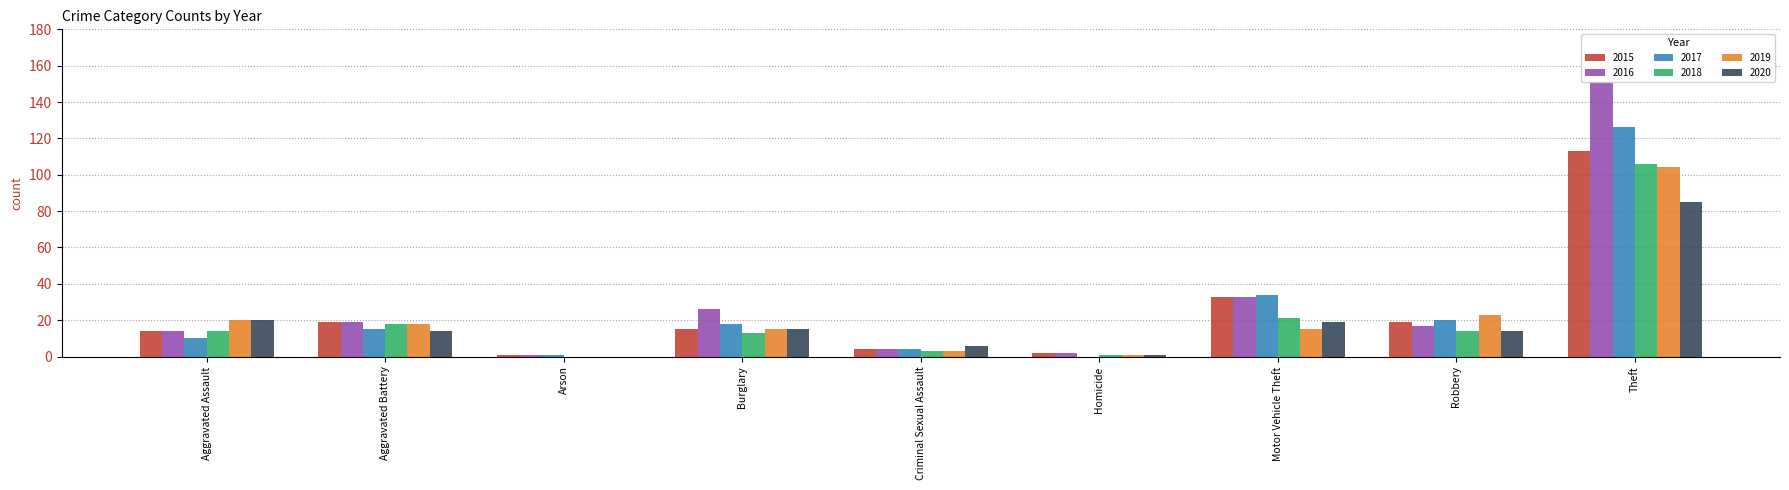

What is the sum of the 2020 values at Theft and Motor Vehicle Theft?

104